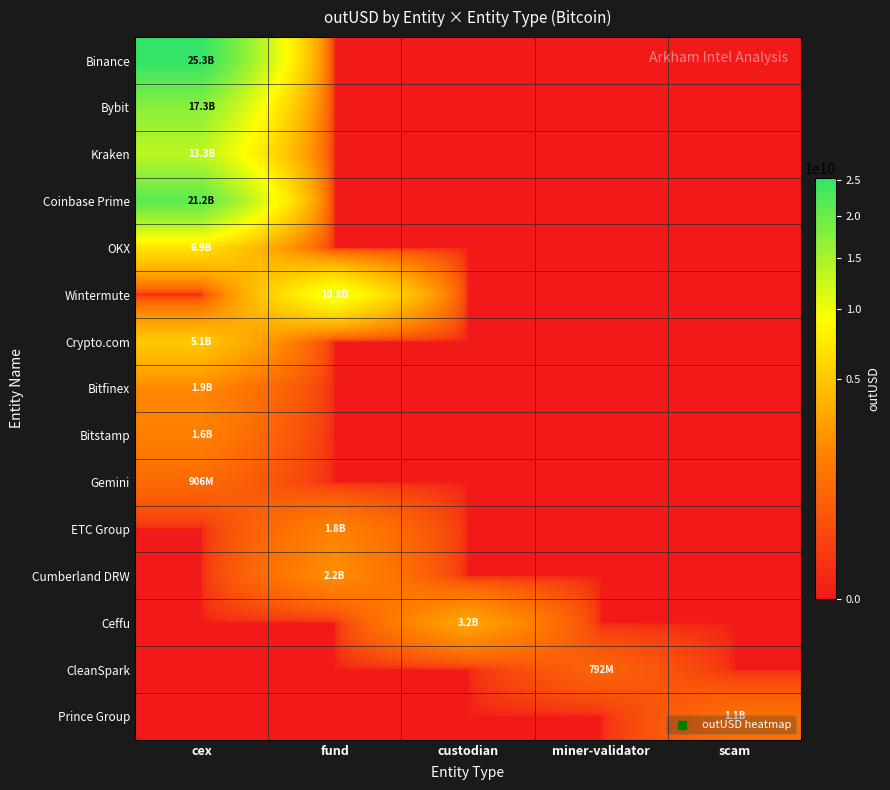

Which series has the largest range (max minus min)?

Binance